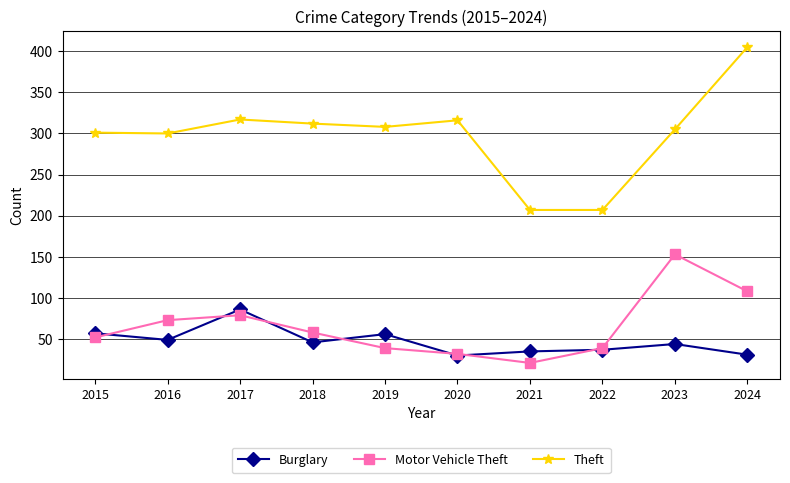

At which label does Burglary first exceed 46?

2015